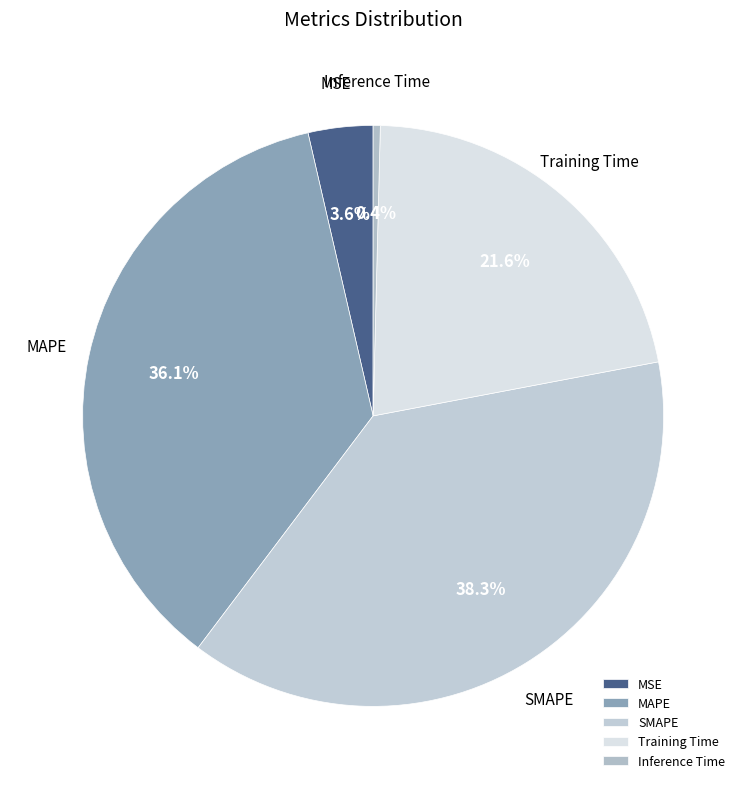

To the nearest percent, what is the difference between the largest and smallest slice percentages?

38%